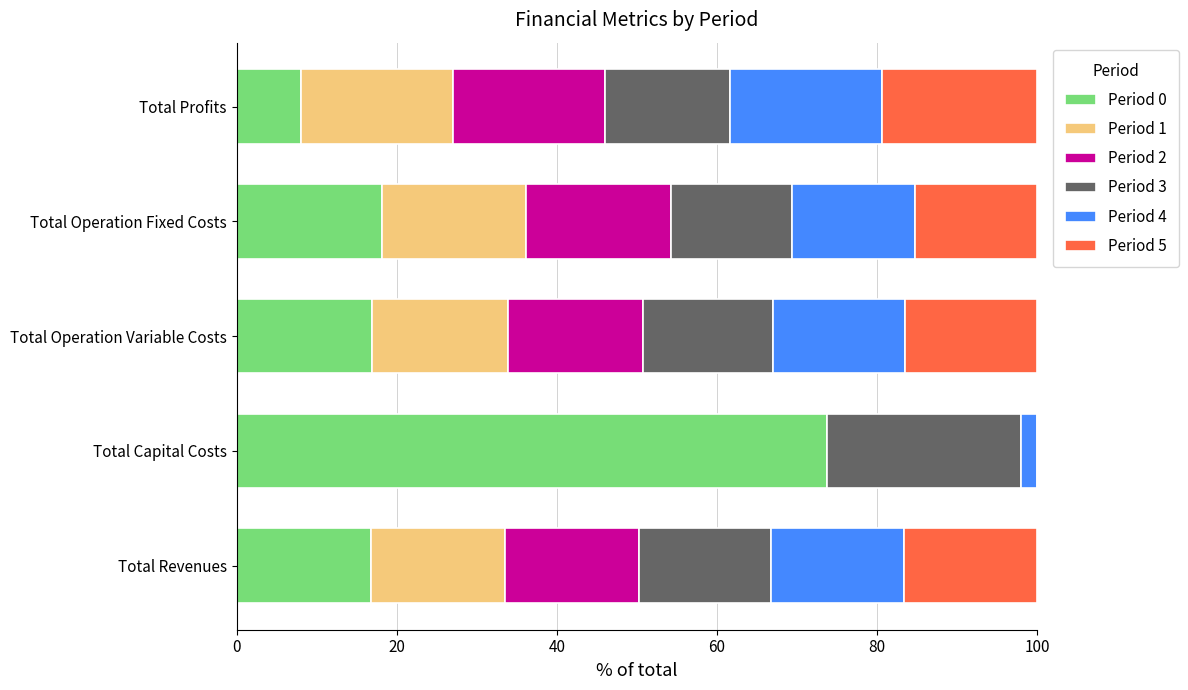

True or false: Period 0 has a value of 16.7 at Total Revenues.

True